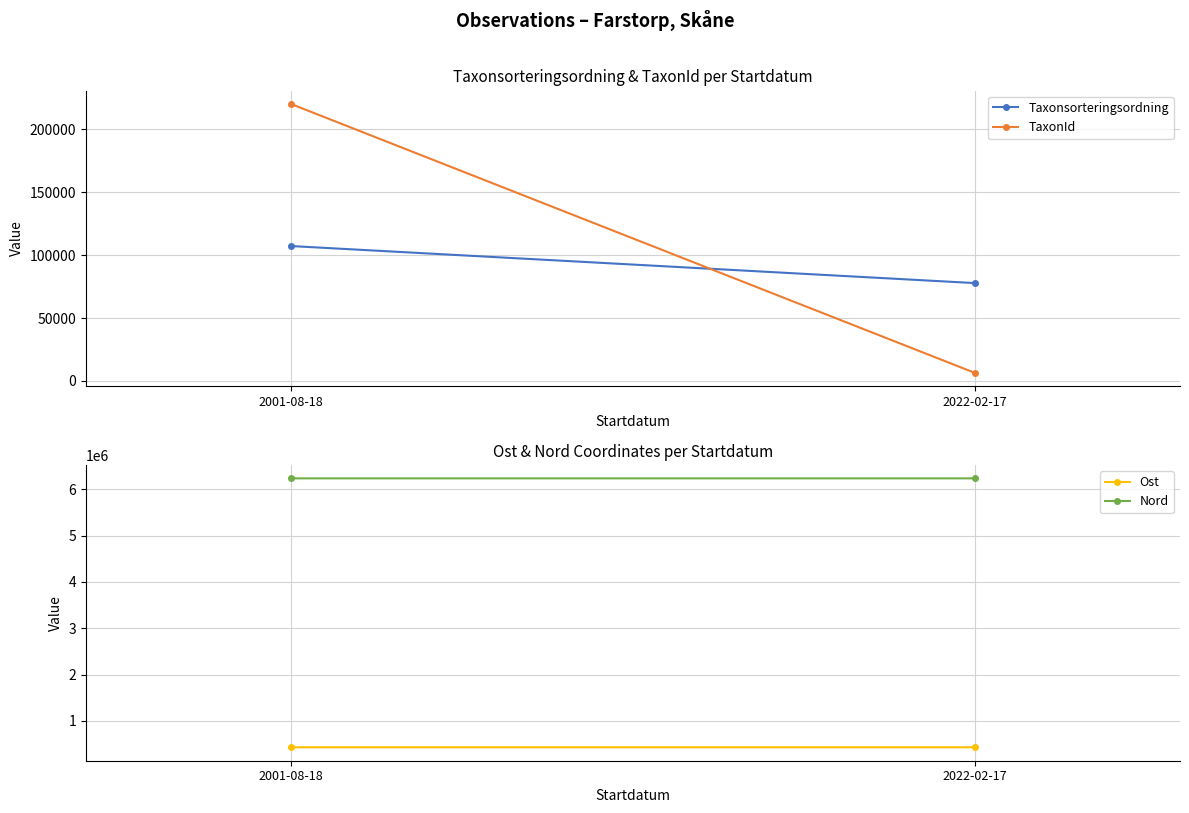

At which label does Nord reach its peak?

2022-02-17